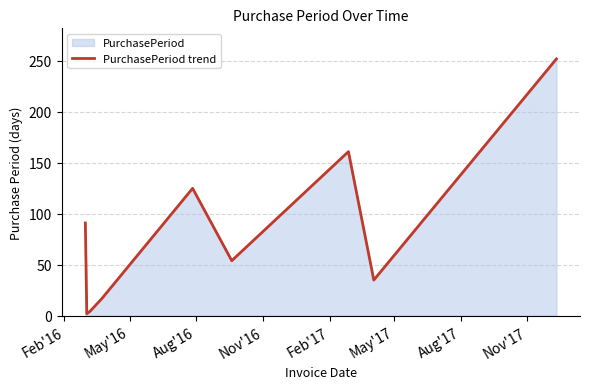

What is the greatest value displayed?

252